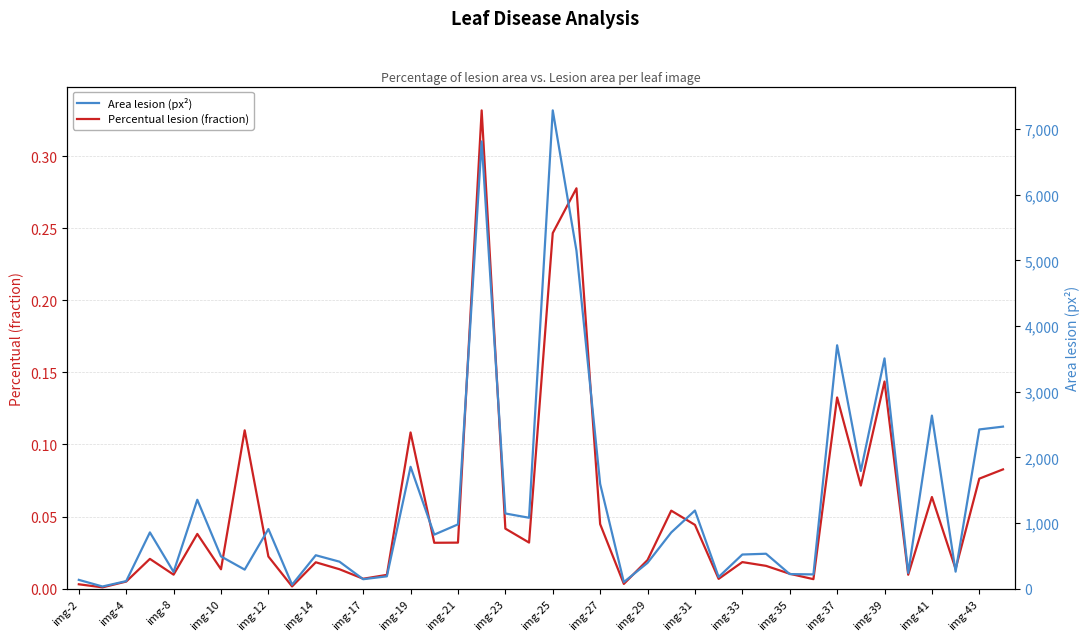

How many lines are shown in the chart?

2